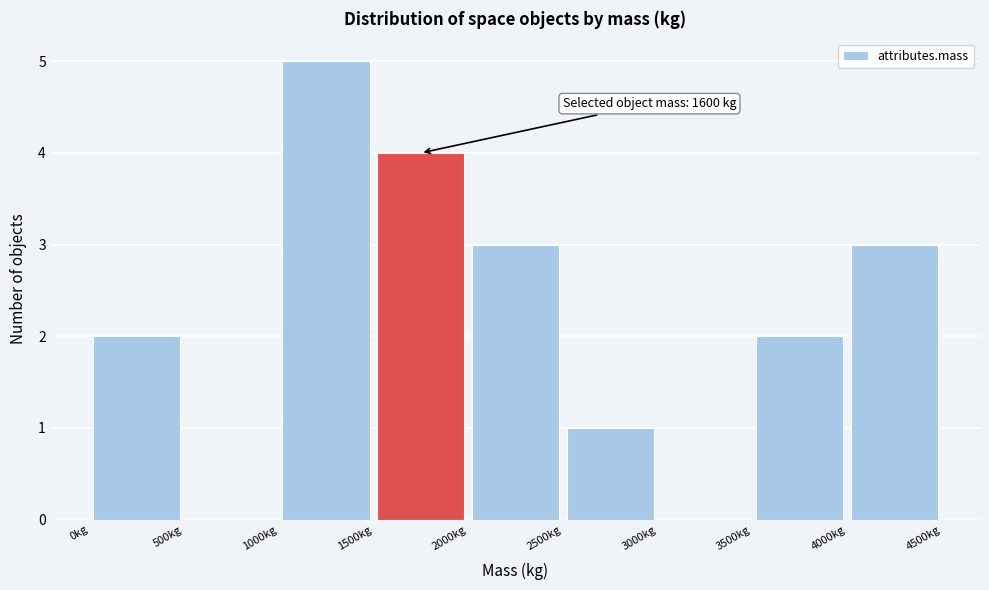

Which range on the x-axis has the tallest bar?

1000 to 1500